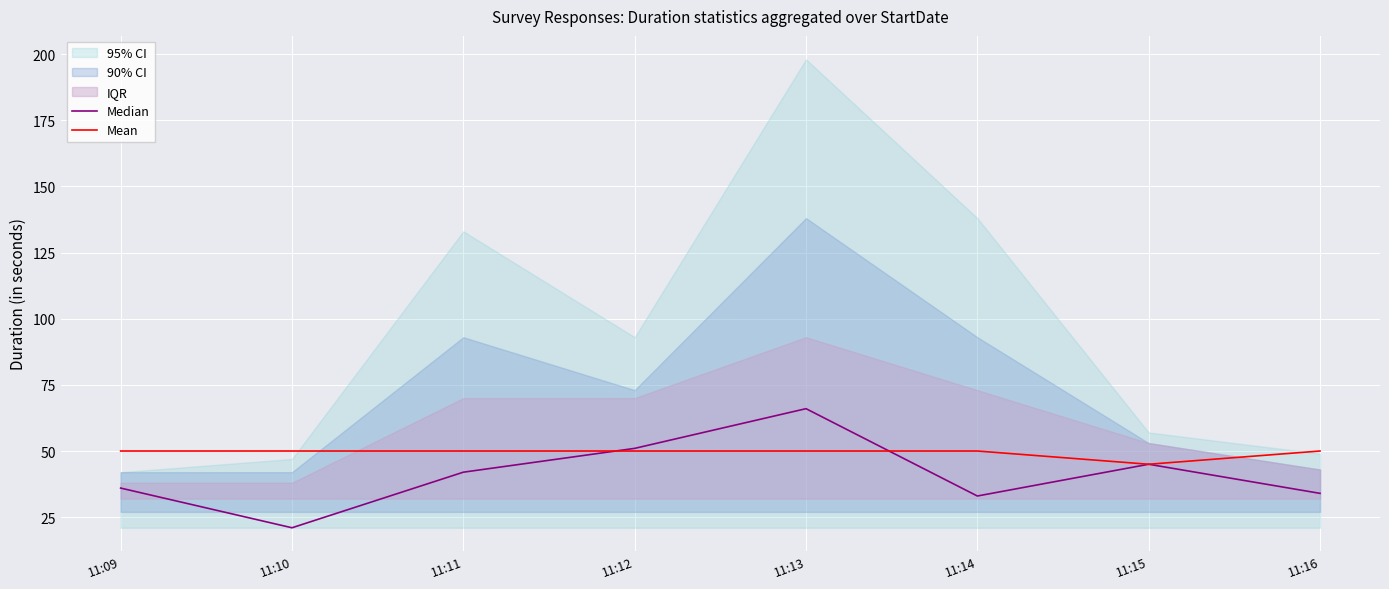

Rank the categories by Median value from lowest to highest.

11:10, 11:14, 11:16, 11:09, 11:11, 11:15, 11:12, 11:13